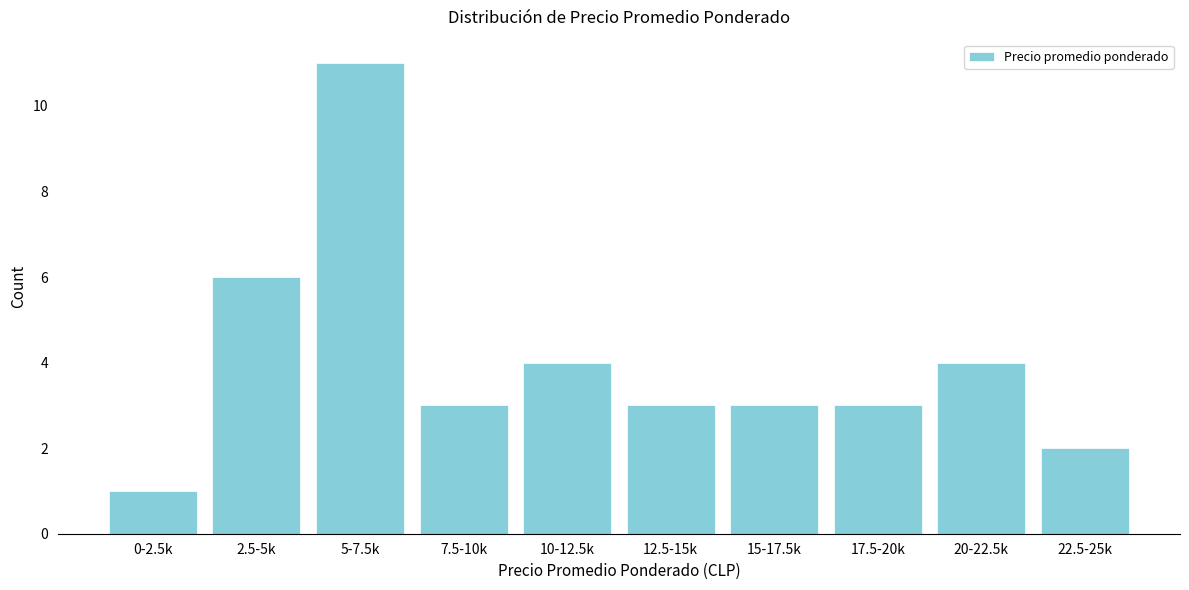

Reading right to left, list all the values displayed in this chart.

22.5-25k=2	20-22.5k=4	17.5-20k=3	15-17.5k=3	12.5-15k=3	10-12.5k=4	7.5-10k=3	5-7.5k=11	2.5-5k=6	0-2.5k=1